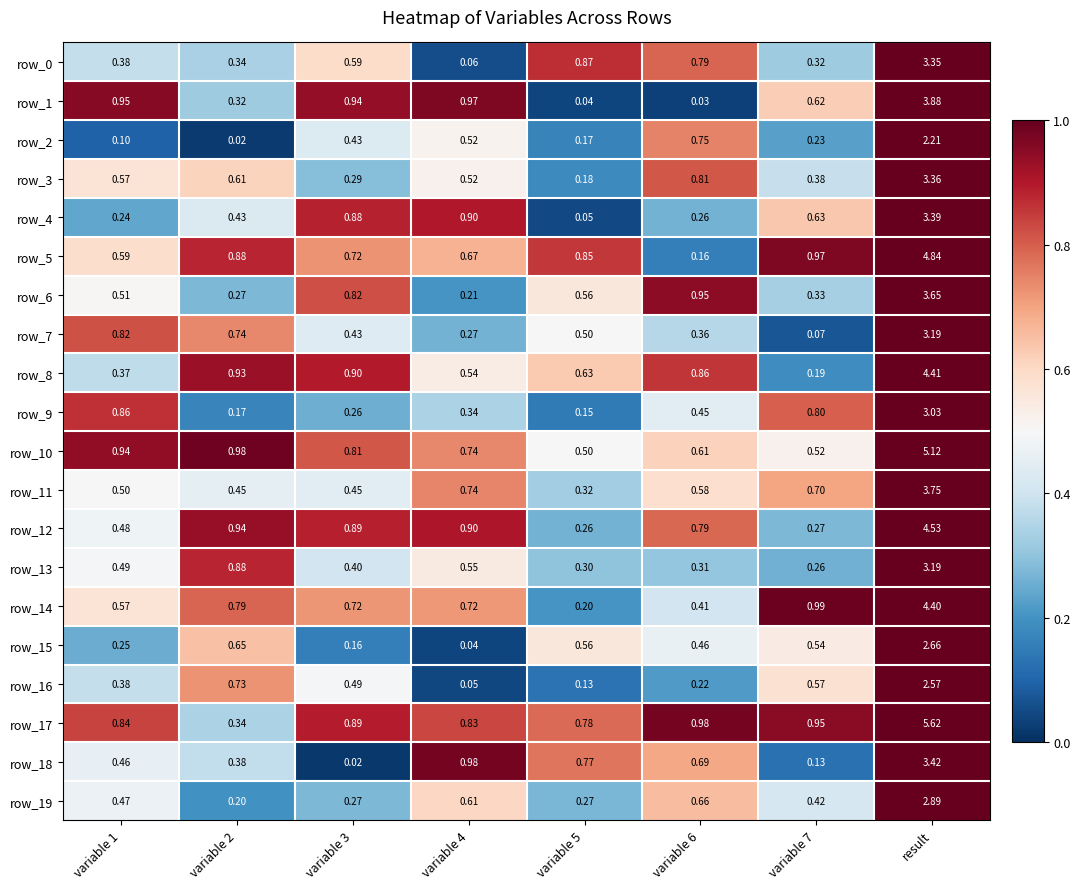

Which series changed the most between variable 5 and result?

row_17